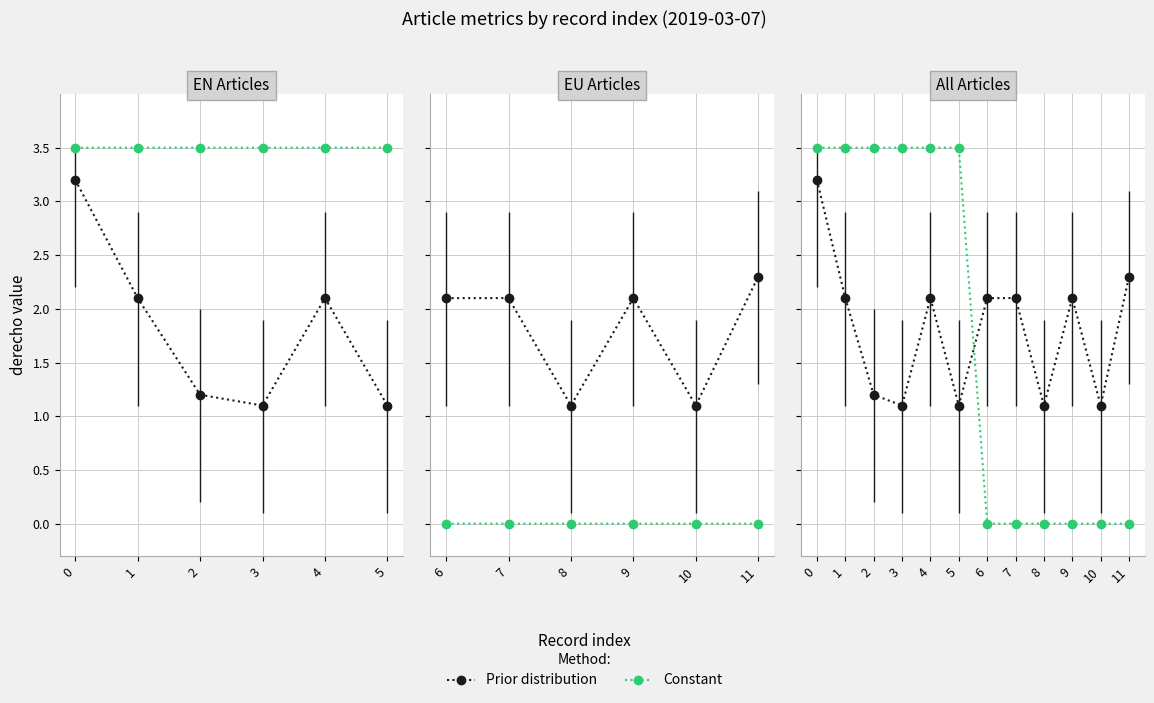

Which series ends up on top after the final intersection of Prior distribution and Constant?

Prior distribution